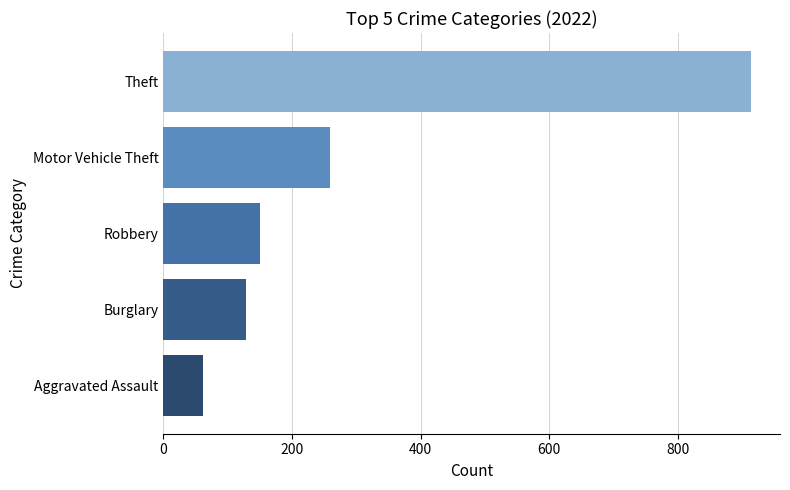

Rank the categories by value from lowest to highest.

Aggravated Assault, Burglary, Robbery, Motor Vehicle Theft, Theft